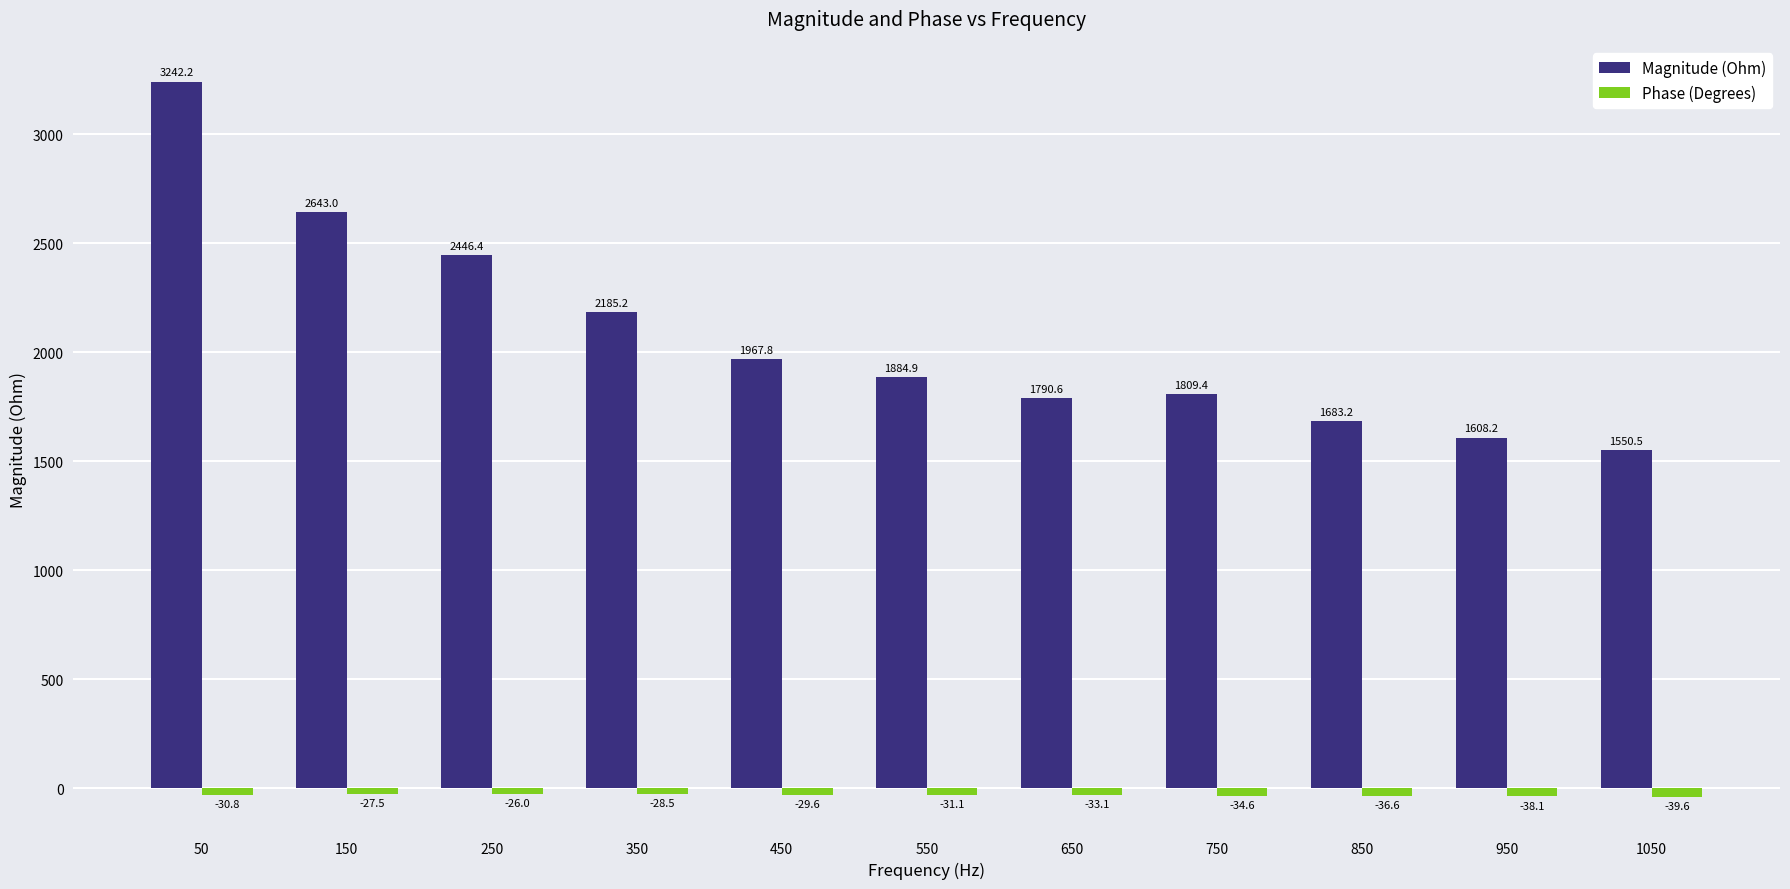

Rank the categories by Magnitude (Ohm) value from lowest to highest.

1050, 950, 850, 650, 750, 550, 450, 350, 250, 150, 50